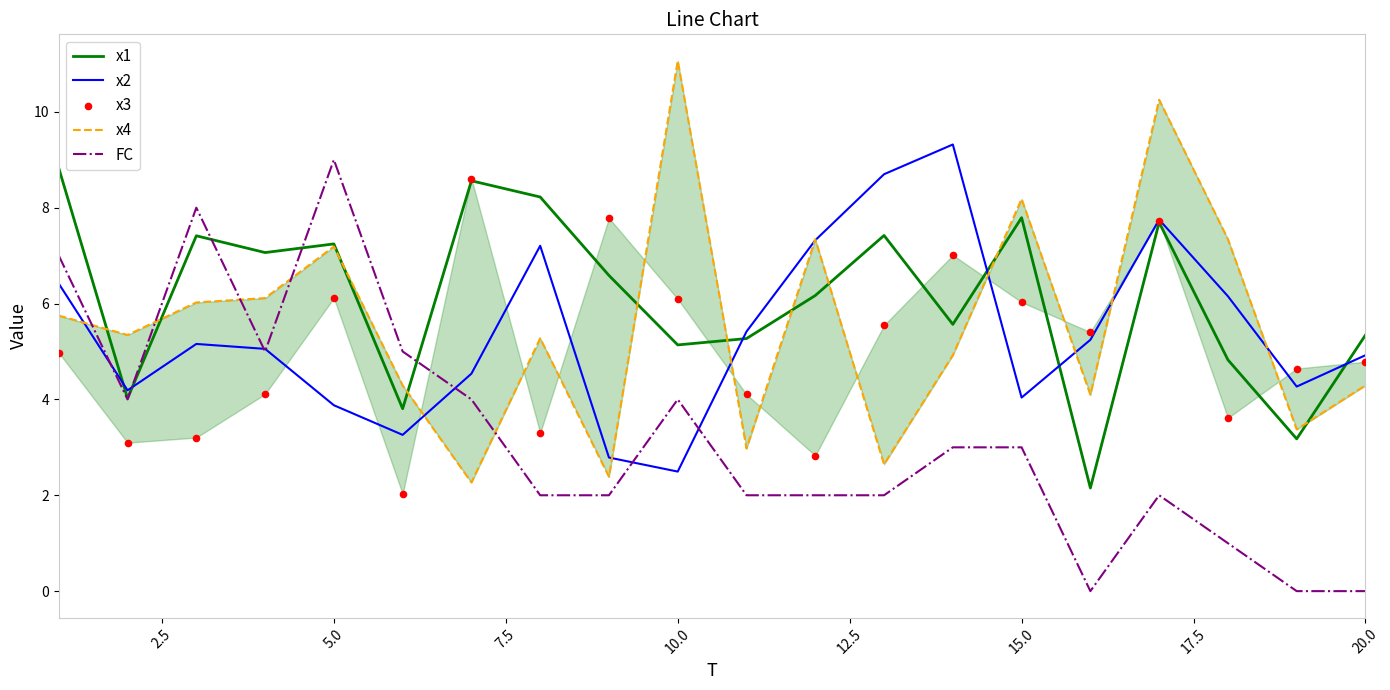

What are all the series names shown in the legend?

x1, x2, x4, FC, x3